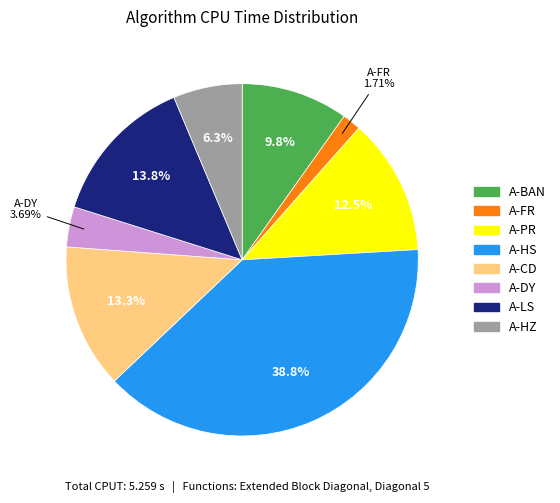

How much of the chart is everything except A-LS?

86.2%